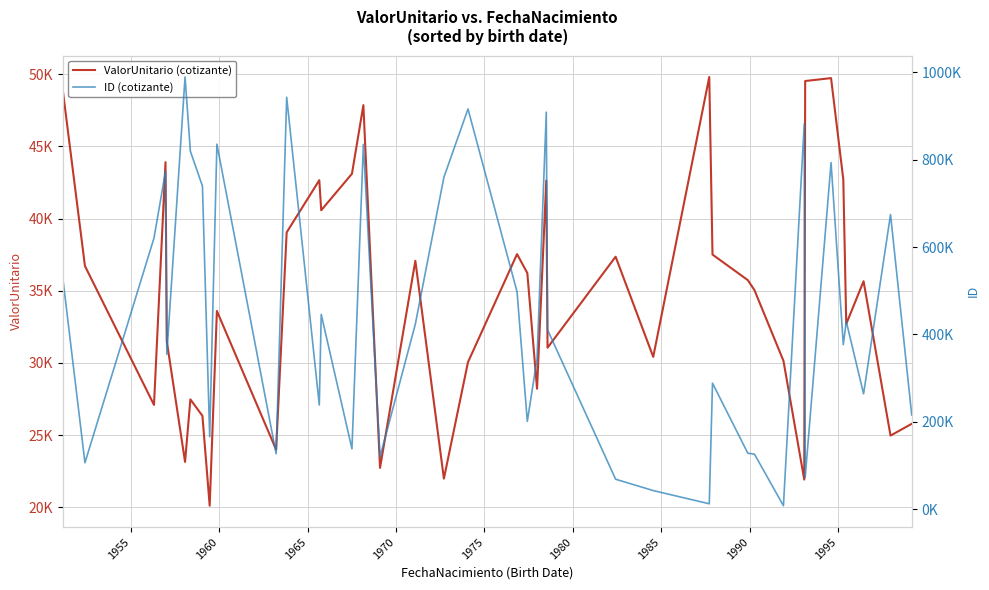

What is the highest value of the ValorUnitario (cotizante) series?

49807.2